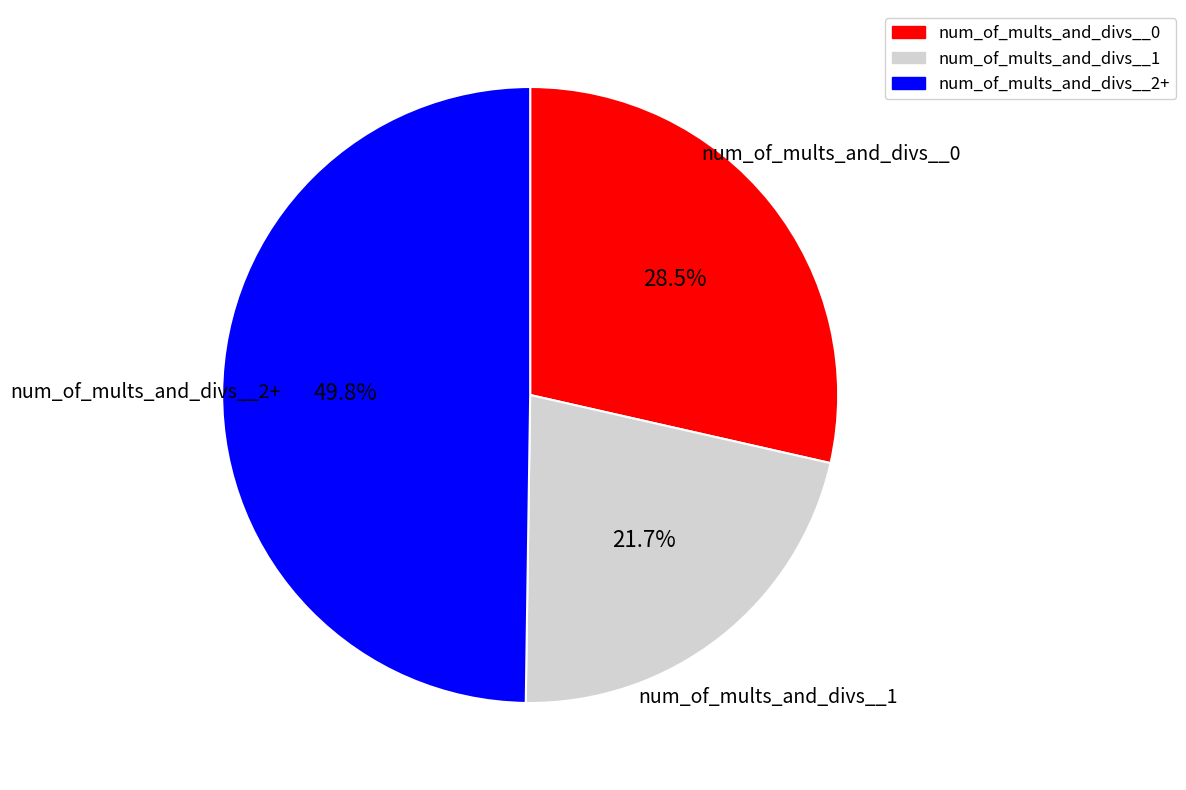

Rank the categories by value from lowest to highest.

num_of_mults_and_divs__1, num_of_mults_and_divs__0, num_of_mults_and_divs__2+